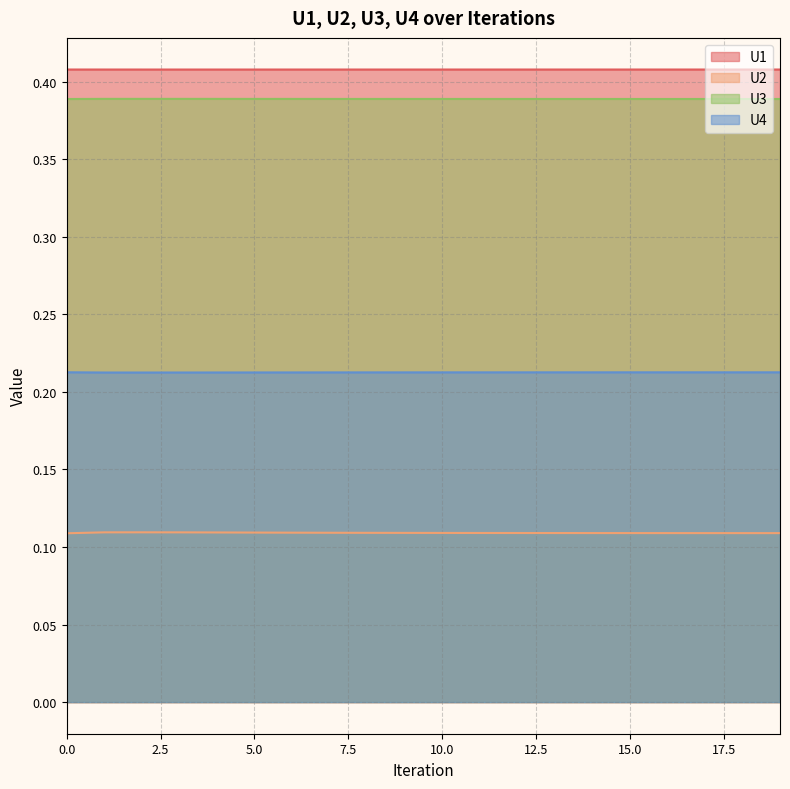

Is it true that U2 equals 0.1 at 8?

True